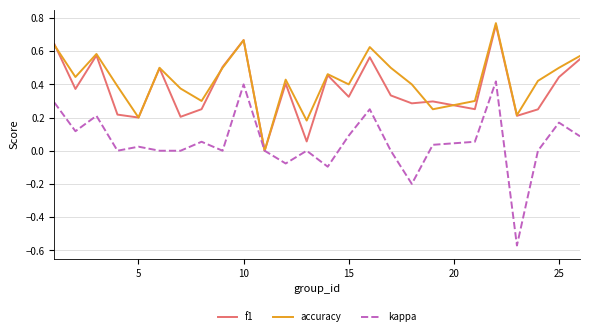

Which series has the largest range (max minus min)?

kappa